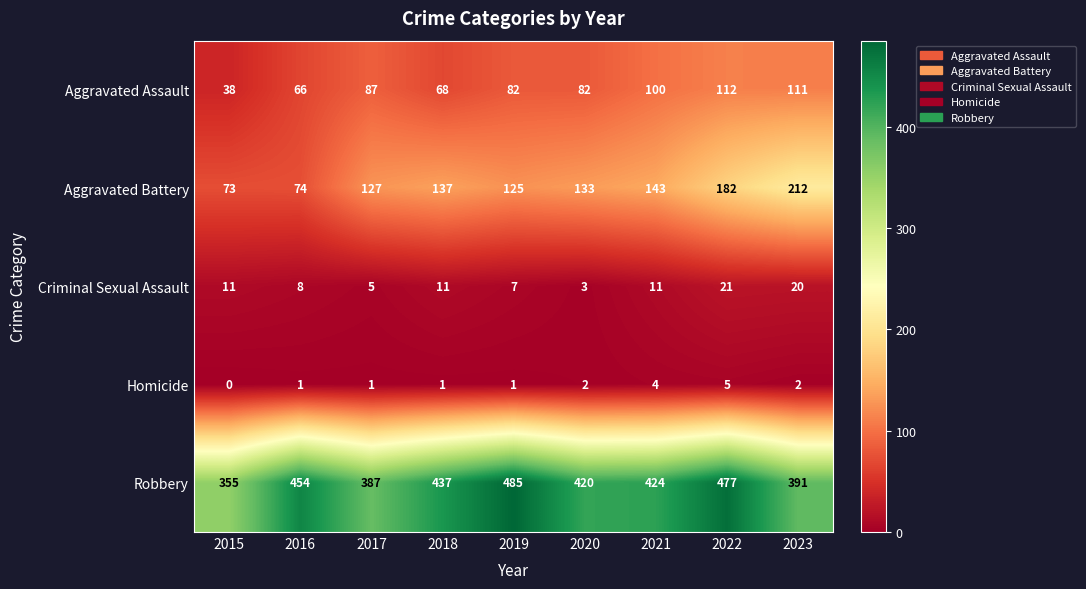

Which series has the widest spread of values?

Aggravated Battery